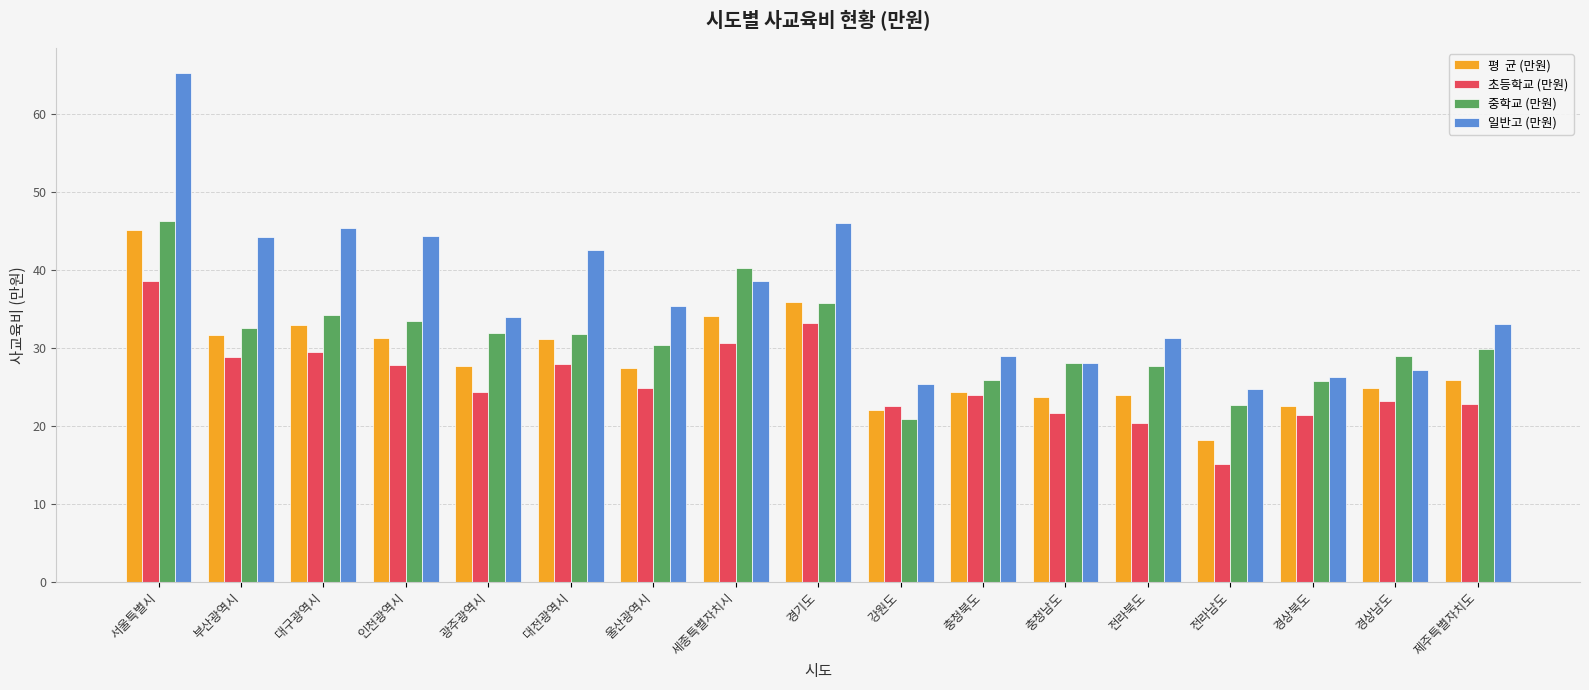

Does the chart contain any negative values?

No